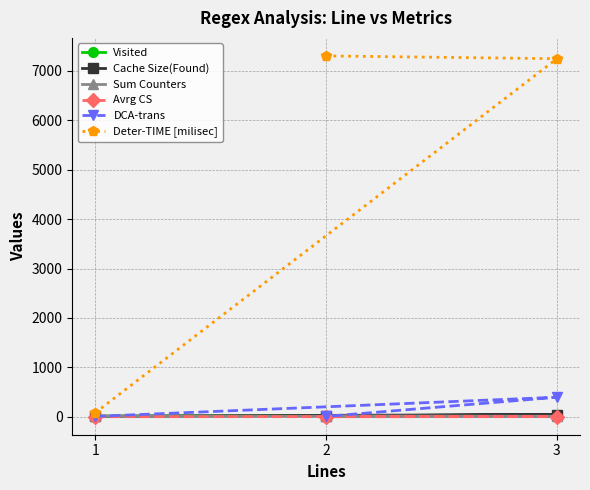

How many lines are shown in the chart?

6